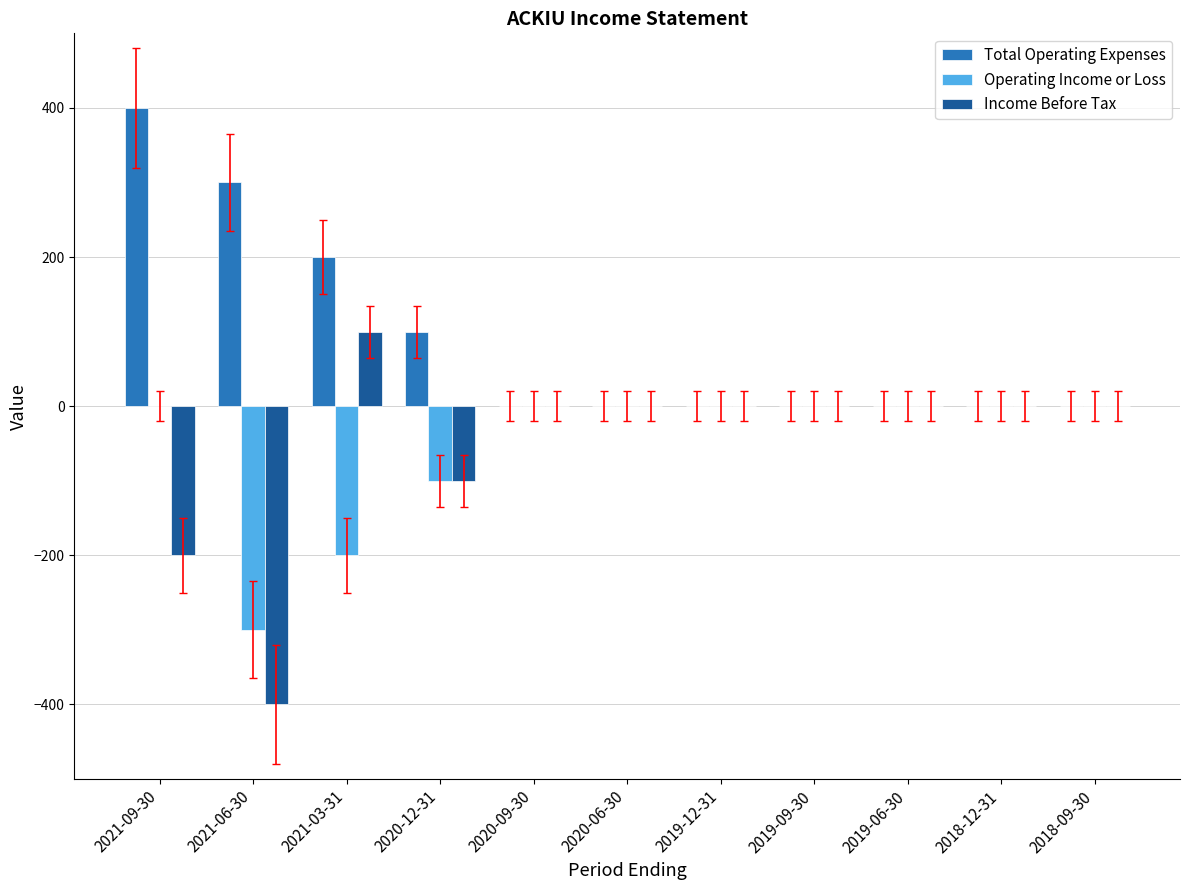

Does the chart contain stacked bars?

No